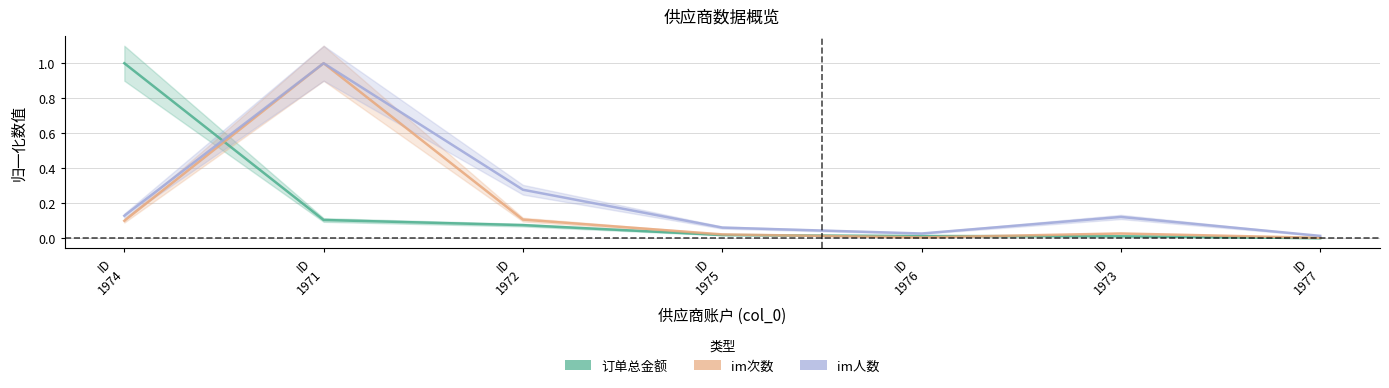

What is the average value of the 订单总金额 series?

0.2